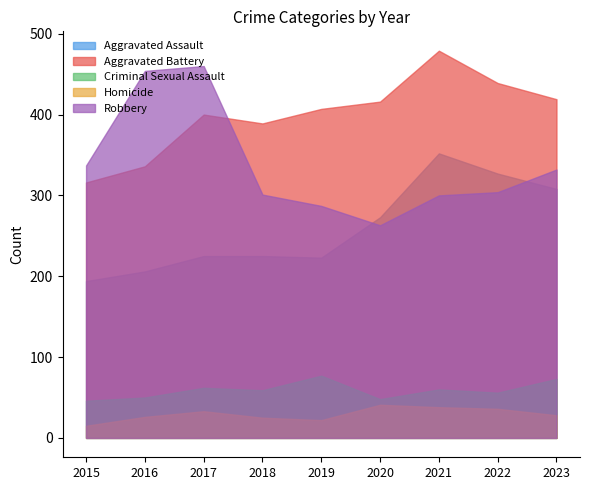

How many data points in Criminal Sexual Assault are less than 59?

4